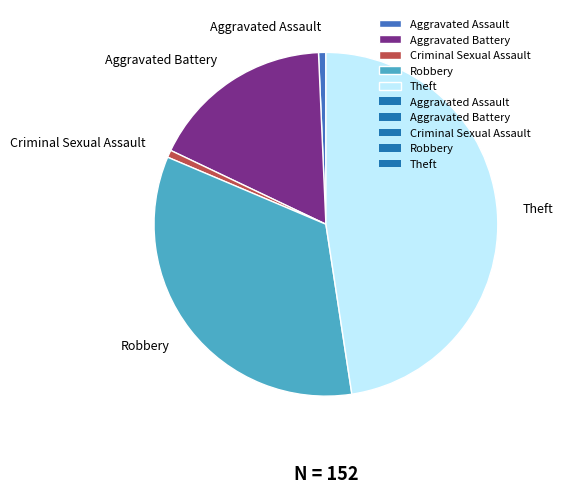

Is the sum of Aggravated Battery and Theft greater than half?

Yes